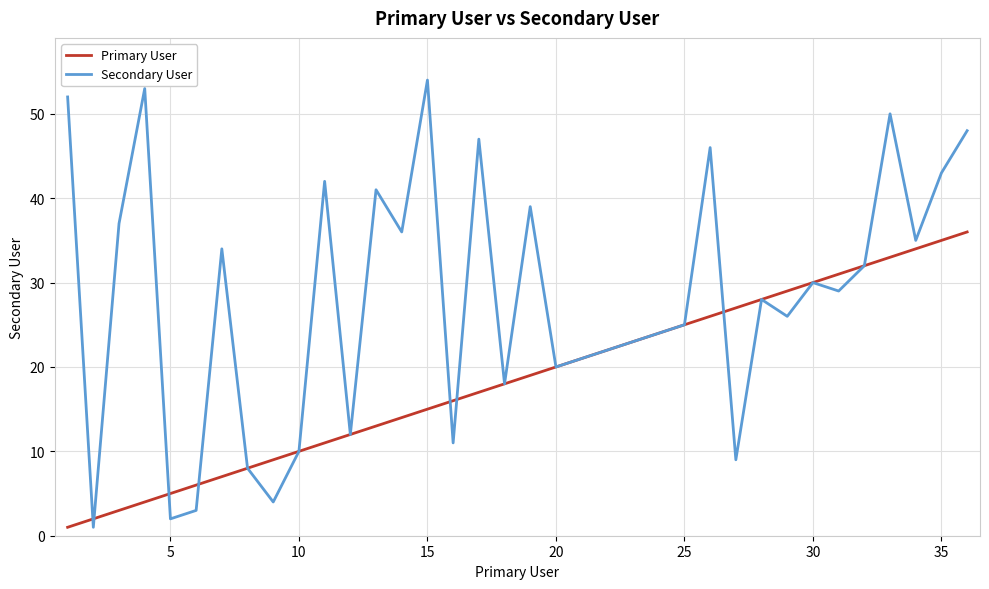

What is the maximum value shown in the chart?

54